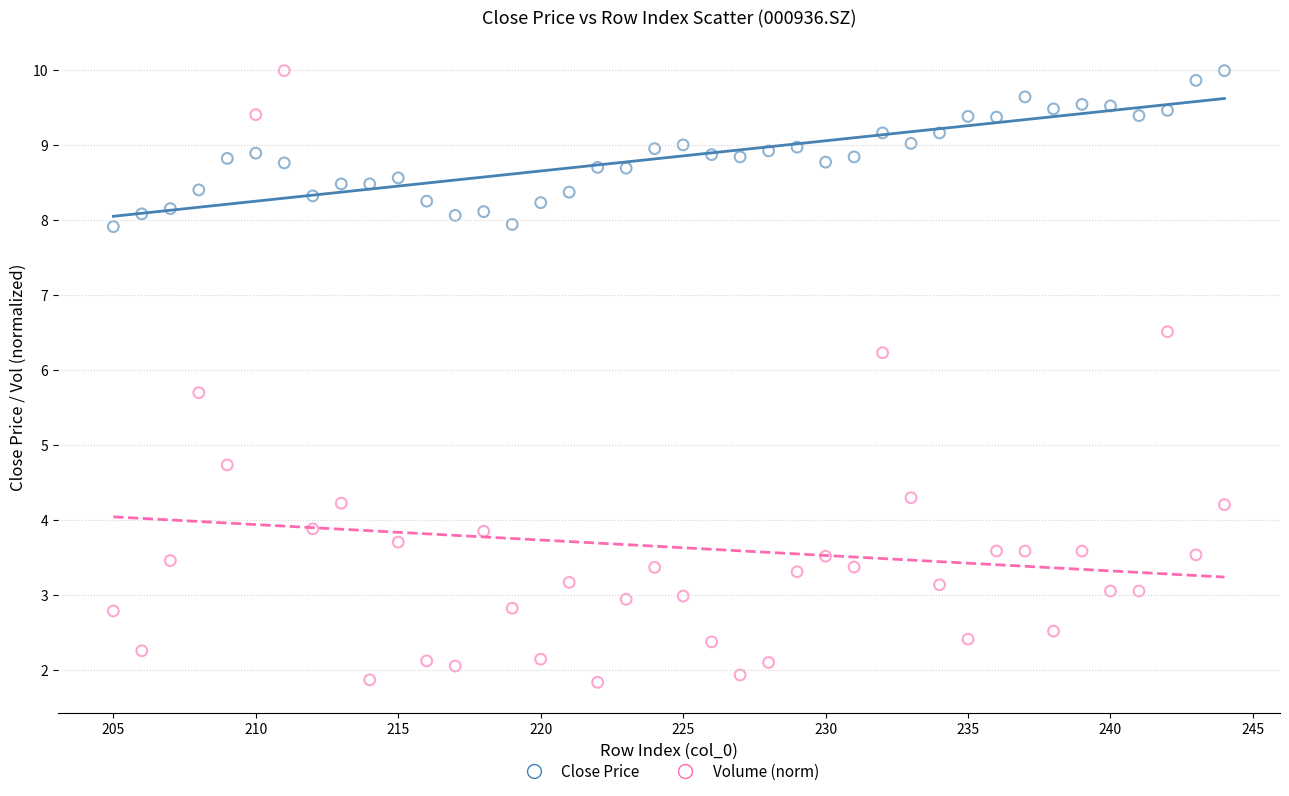

Across all data points, what is the range of Y values (max minus min)?

8.2